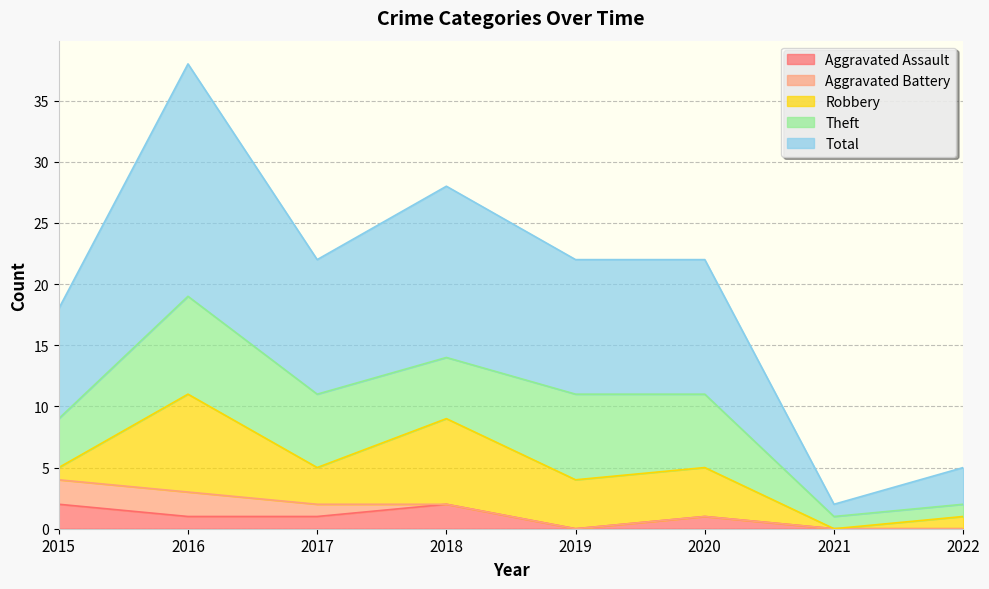

Between which two adjacent categories do Robbery and Theft first intersect?

2017 and 2018